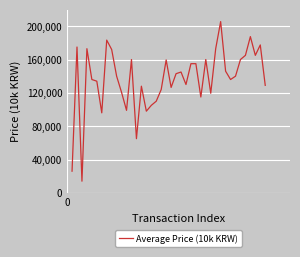

What is the maximum value shown in the chart?

205500